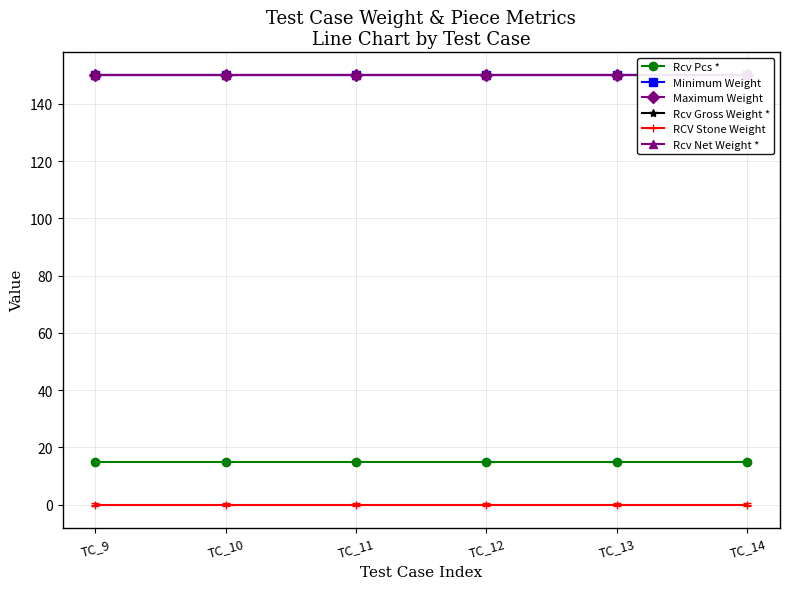

True or false: Maximum Weight and Rcv Pcs * cross at least once.

False